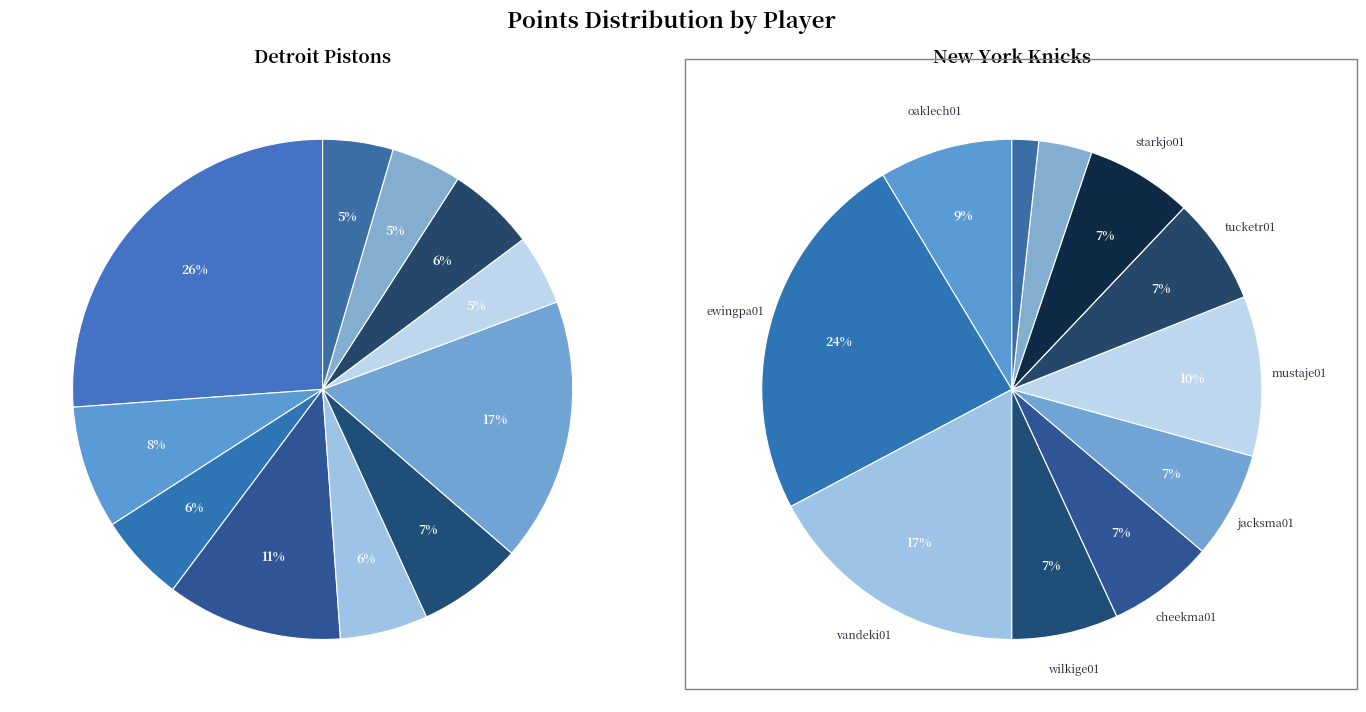

What percentage is the bedfowi01 slice, to the nearest percent?

17%